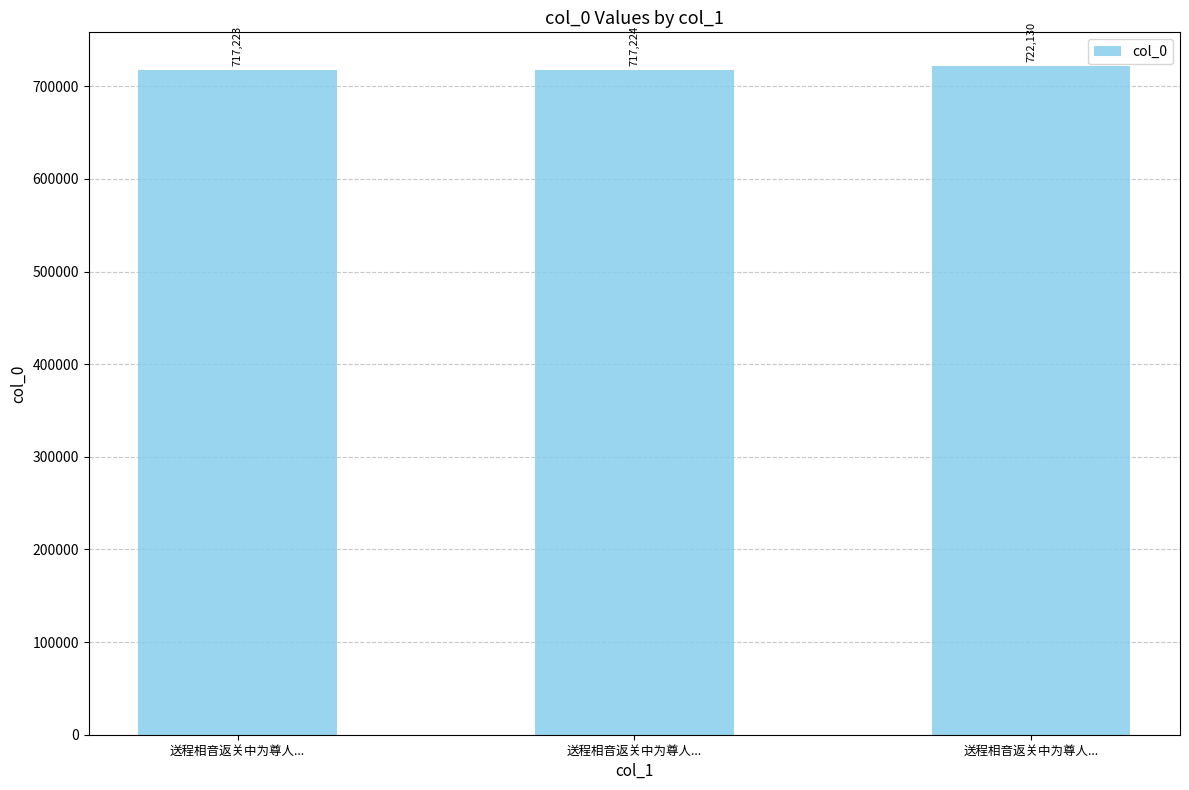

What is the smallest value displayed?

717223